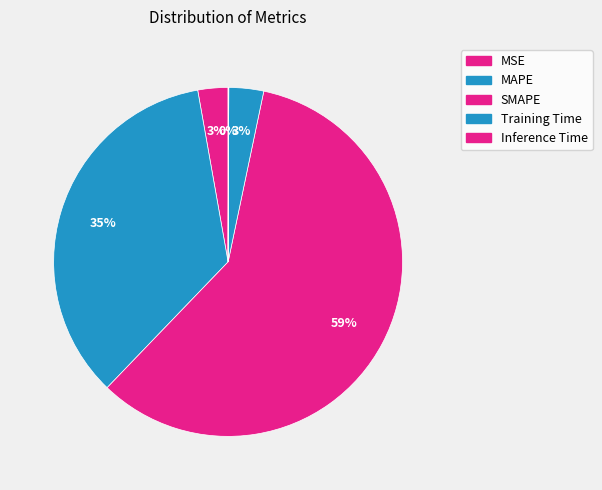

How many slices are in this pie chart?

5